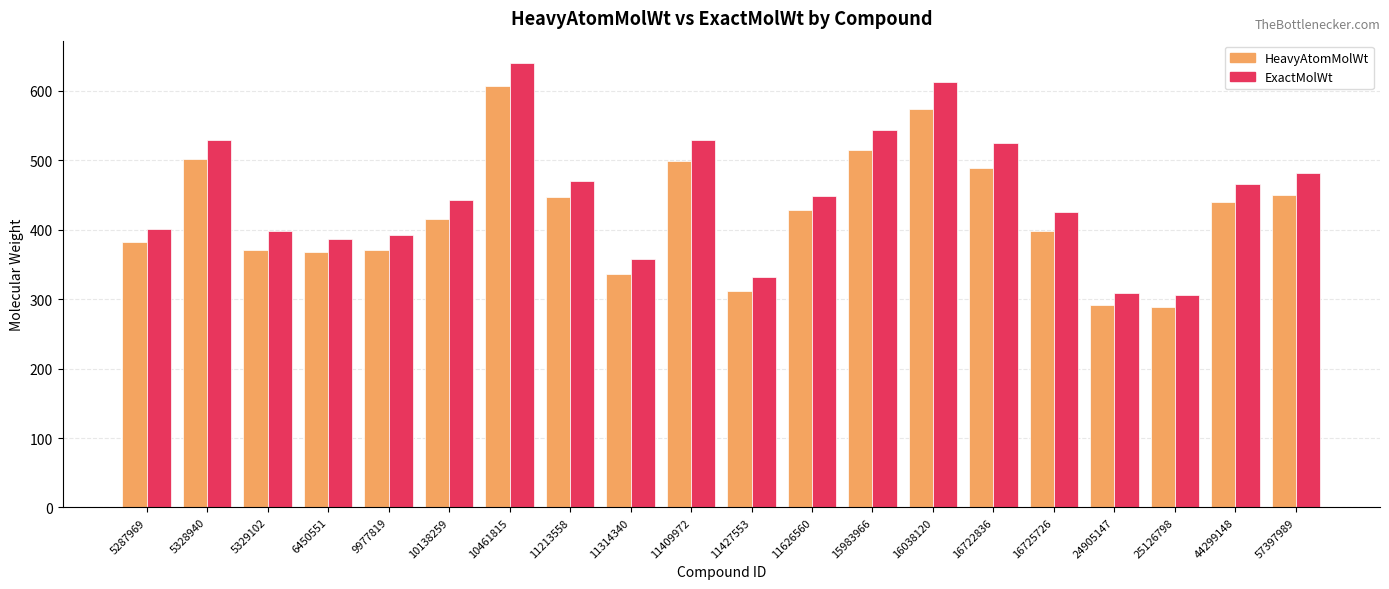

The value of HeavyAtomMolWt at 11427553 is 525.1. True or false?

False